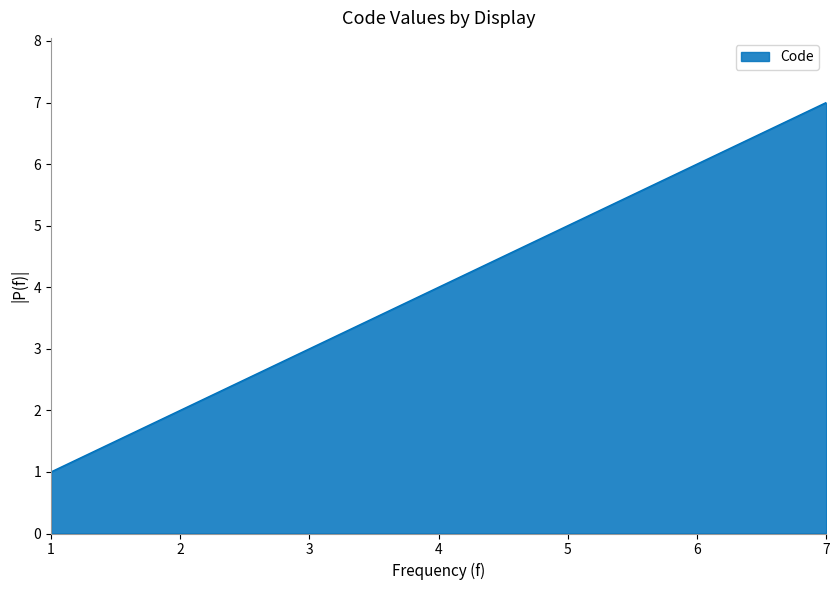

True or false: there are more than 2 points higher than both neighbors.

False